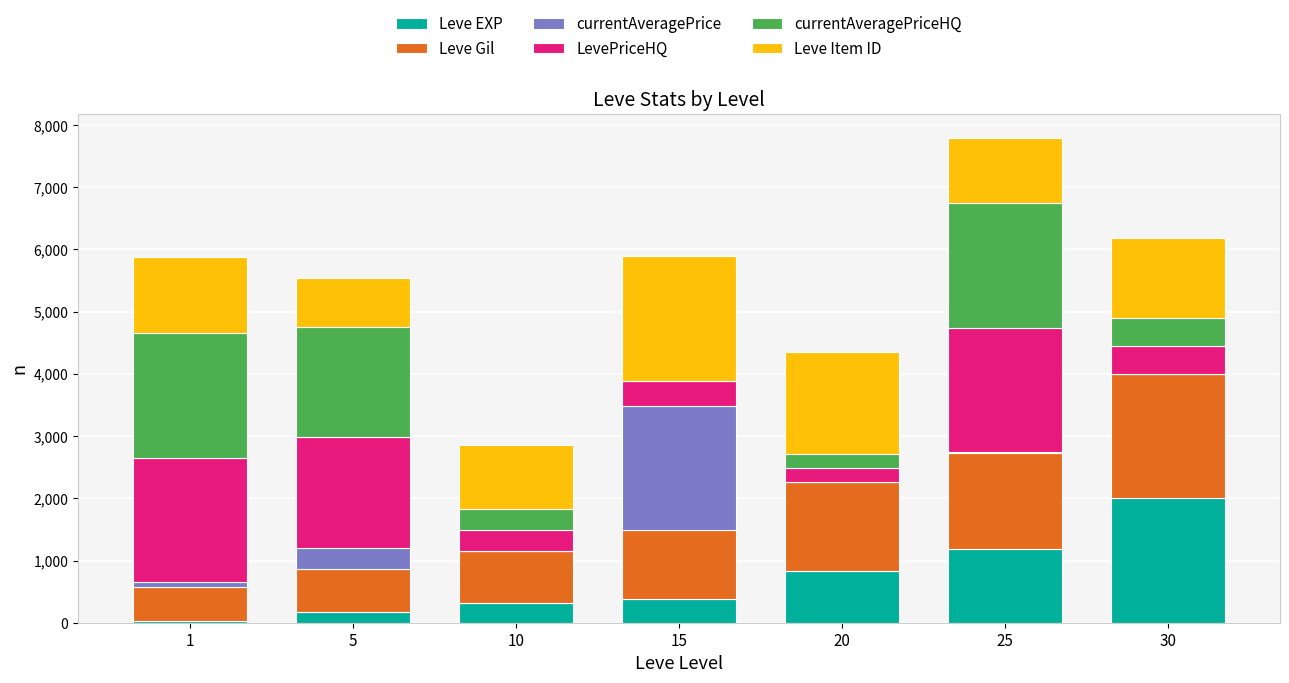

Are the bars grouped side by side (vs. stacked)?

No